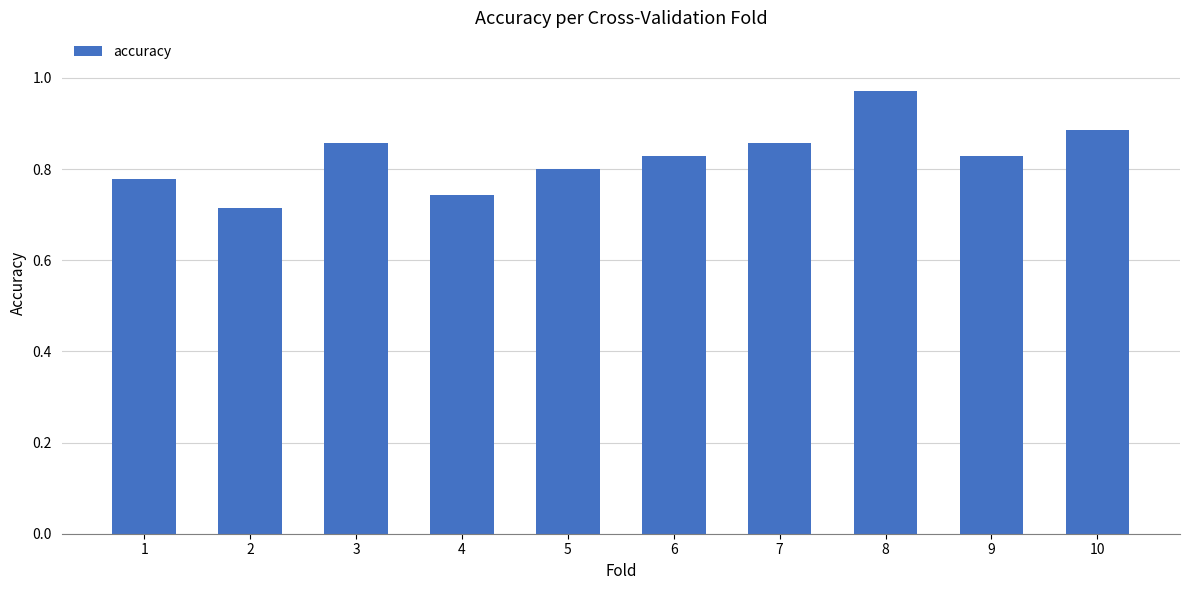

Between 6 and 4, which is larger?

6